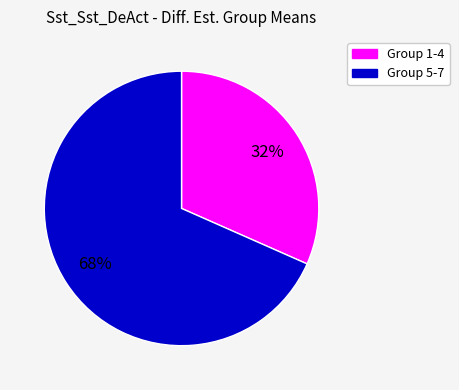

To the nearest percent, what is the average slice percentage?

50%